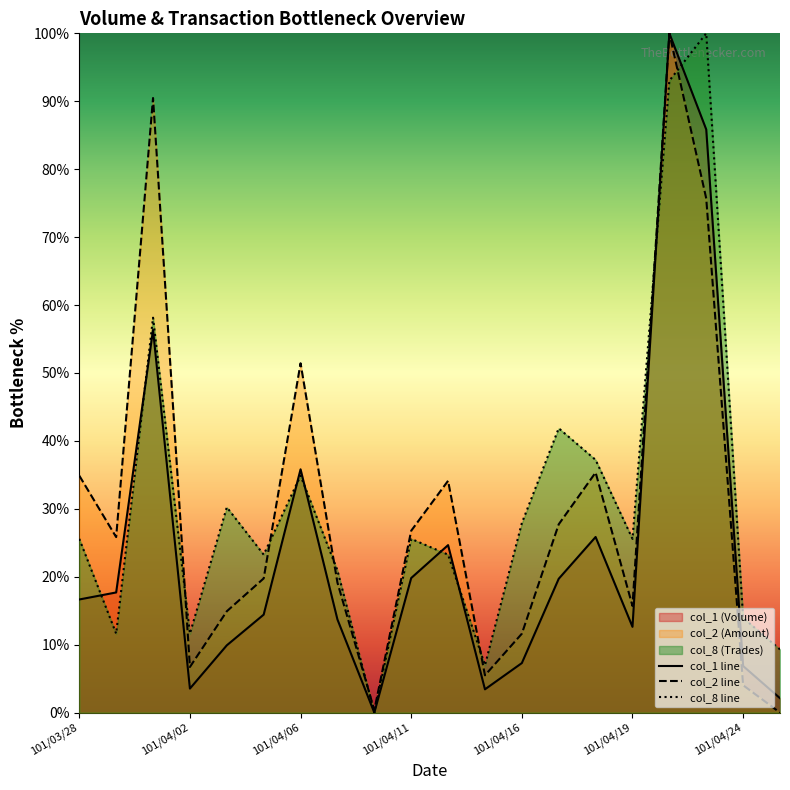

Reading left to right, transcribe all the data shown in this chart.

col_1: 101/03/28=16.7	101/03/29=17.7	101/03/30=56.3	101/04/02=3.5	101/04/03=9.9	101/04/05=14.4	101/04/06=35.8	101/04/09=13.7	101/04/10=0.0	101/04/11=19.8	101/04/12=24.7	101/04/13=3.4	101/04/16=7.3	101/04/17=19.7	101/04/18=25.9	101/04/19=12.6	101/04/20=100.0	101/04/23=85.8	101/04/24=6.9	101/04/25=2.1
col_2: 101/03/28=34.9	101/03/29=25.8	101/03/30=90.5	101/04/02=6.7	101/04/03=14.9	101/04/05=19.8	101/04/06=51.4	101/04/09=19.1	101/04/10=0.4	101/04/11=26.8	101/04/12=34.1	101/04/13=5.5	101/04/16=11.6	101/04/17=27.7	101/04/18=35.3	101/04/19=15.7	101/04/20=100.0	101/04/23=75.7	101/04/24=4.0	101/04/25=0.0
col_8: 101/03/28=25.6	101/03/29=11.6	101/03/30=58.1	101/04/02=11.6	101/04/03=30.2	101/04/05=23.3	101/04/06=34.9	101/04/09=20.9	101/04/10=0.0	101/04/11=25.6	101/04/12=23.3	101/04/13=7.0	101/04/16=27.9	101/04/17=41.9	101/04/18=37.2	101/04/19=25.6	101/04/20=93.0	101/04/23=100.0	101/04/24=14.0	101/04/25=9.3